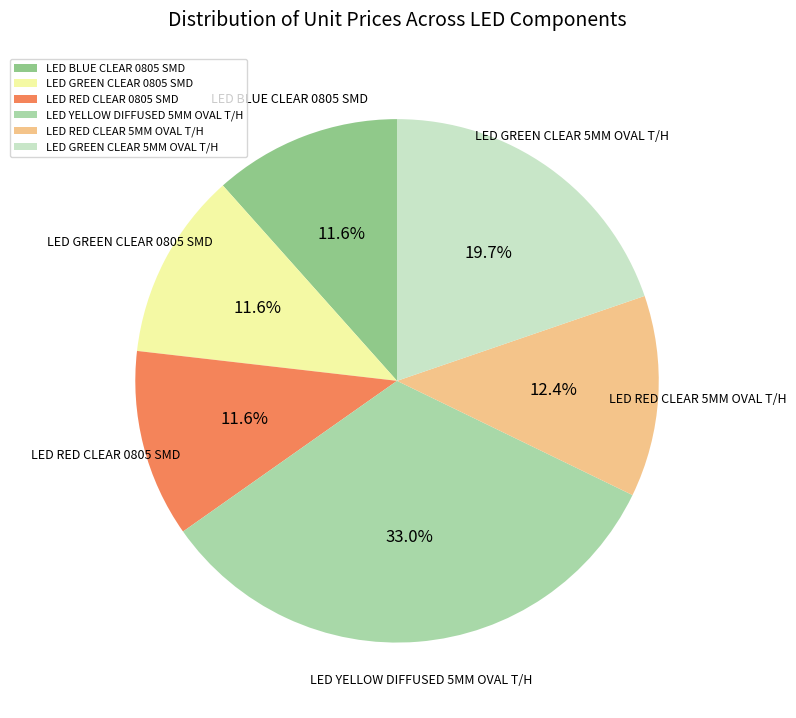

Count the number of slices in the pie.

6